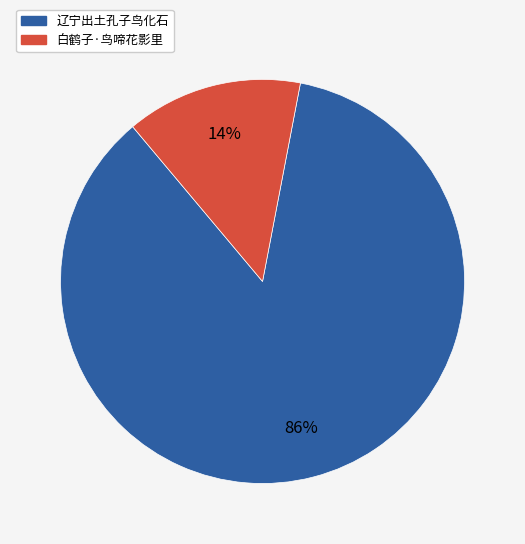

To the nearest percent, what is the difference between the 辽宁出土孔子鸟化石 and 白鹤子·鸟啼花影里 slice percentages?

72%